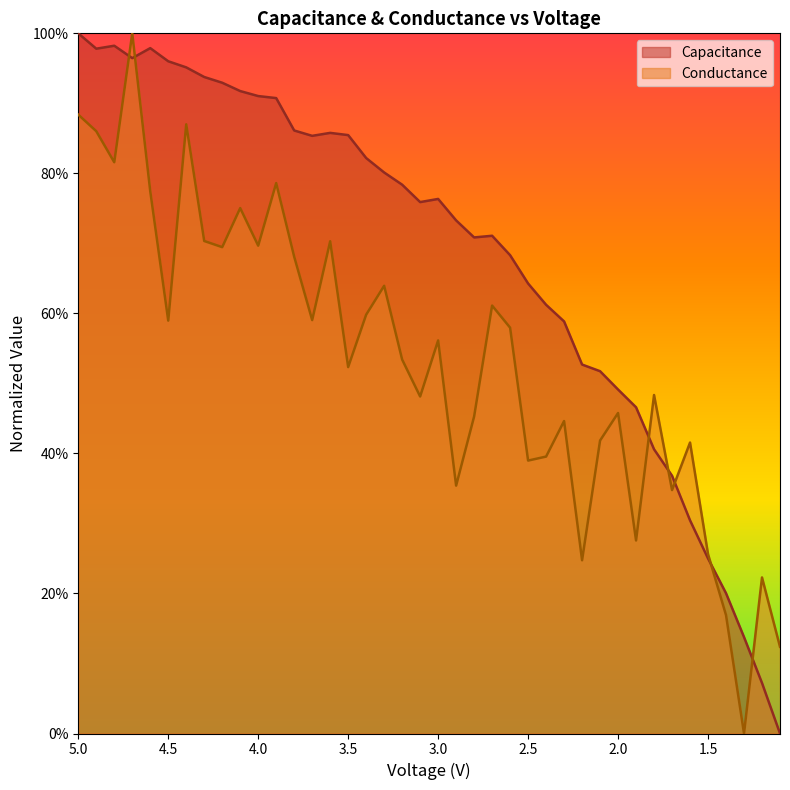

Is it true that Capacitance equals 0.7 at 2.7?

True